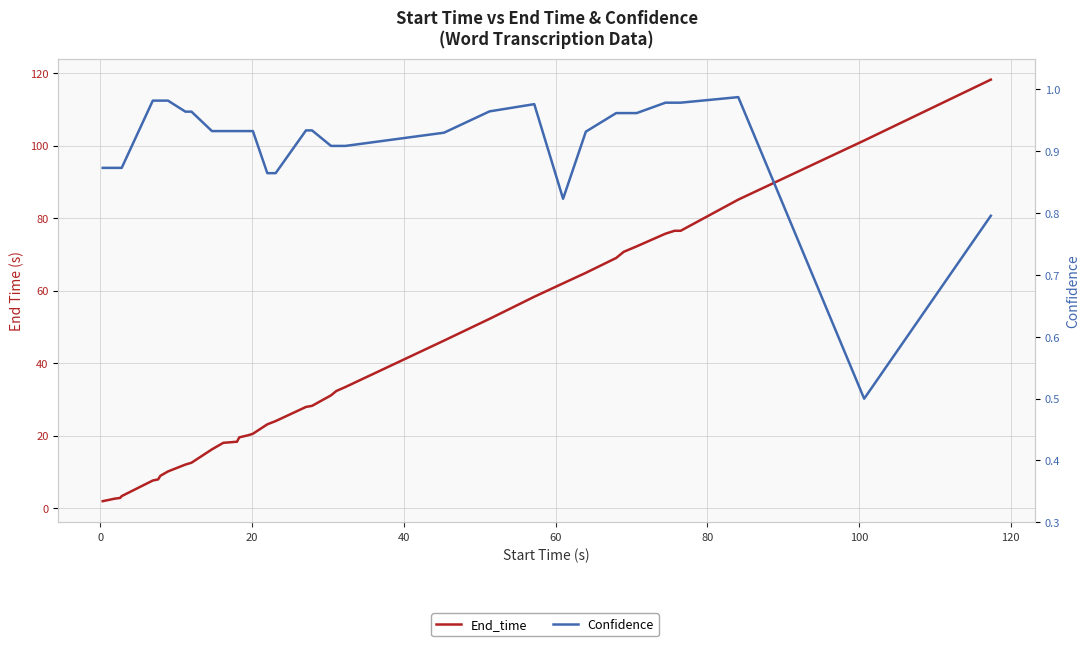

At how many categories does at least one series exceed 90?

2